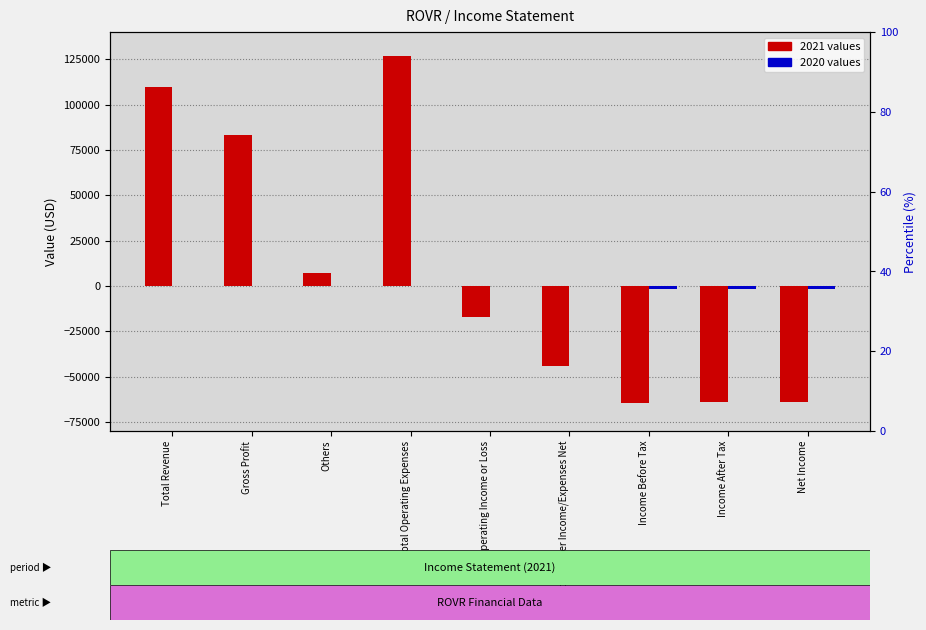

The 2021 values series shows -44200 at Total Other Income/Expenses Net. True or false?

True